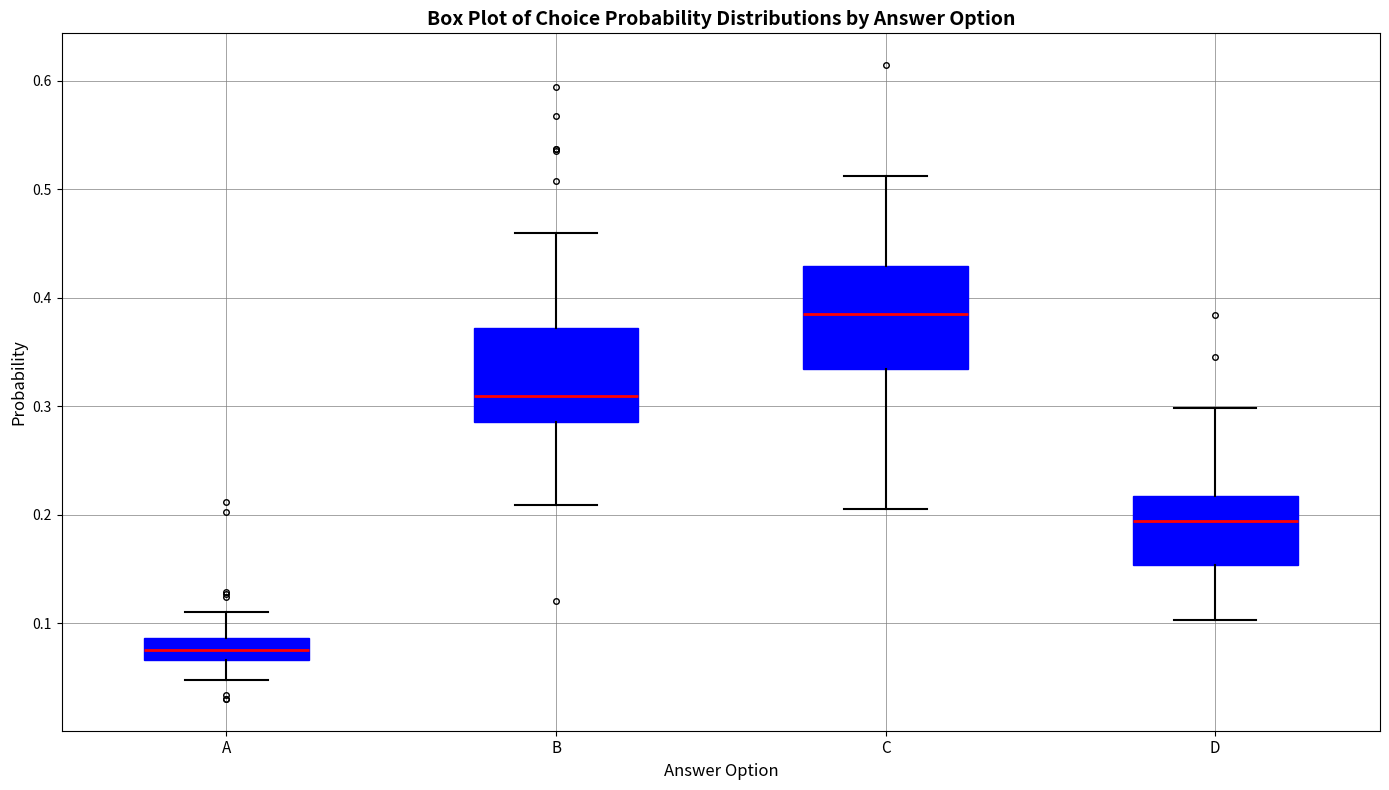

Where is the lower edge of the box for D on the y-axis? The values are not printed on the chart, so give them approximately, as read against the axis.

0.15